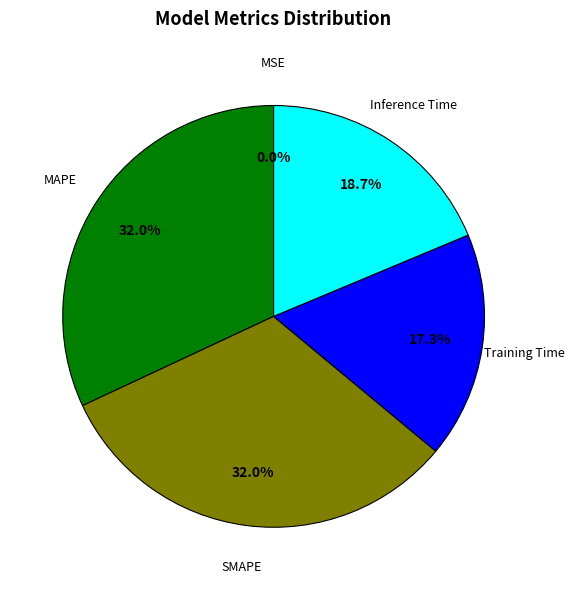

Does MAPE account for over 50% of the chart?

No